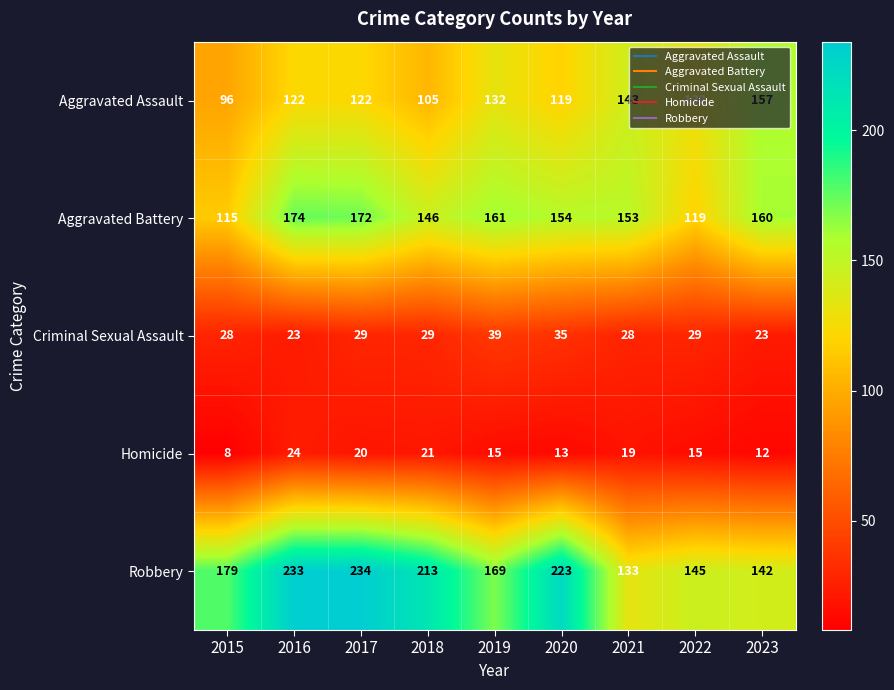

At which category is the sum across all series the highest?

2017